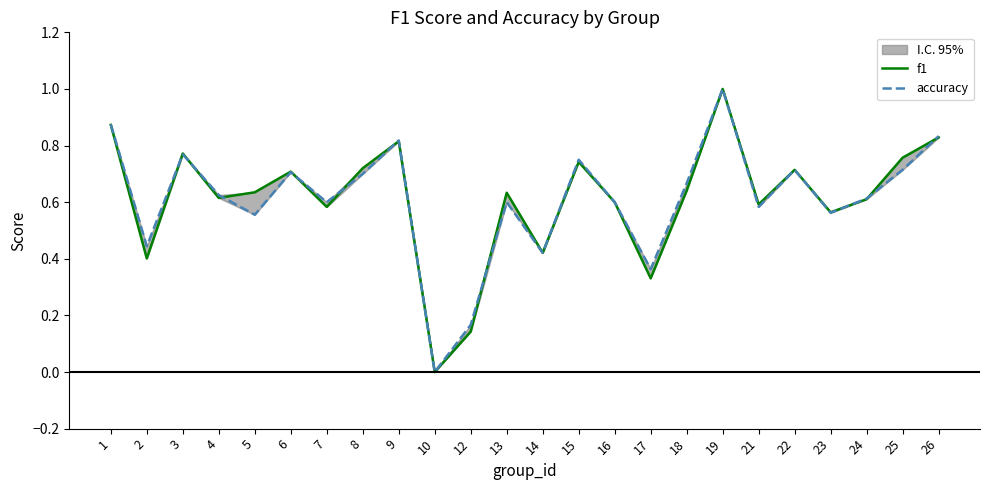

After their last crossing, which series has the higher values: accuracy or f1?

accuracy